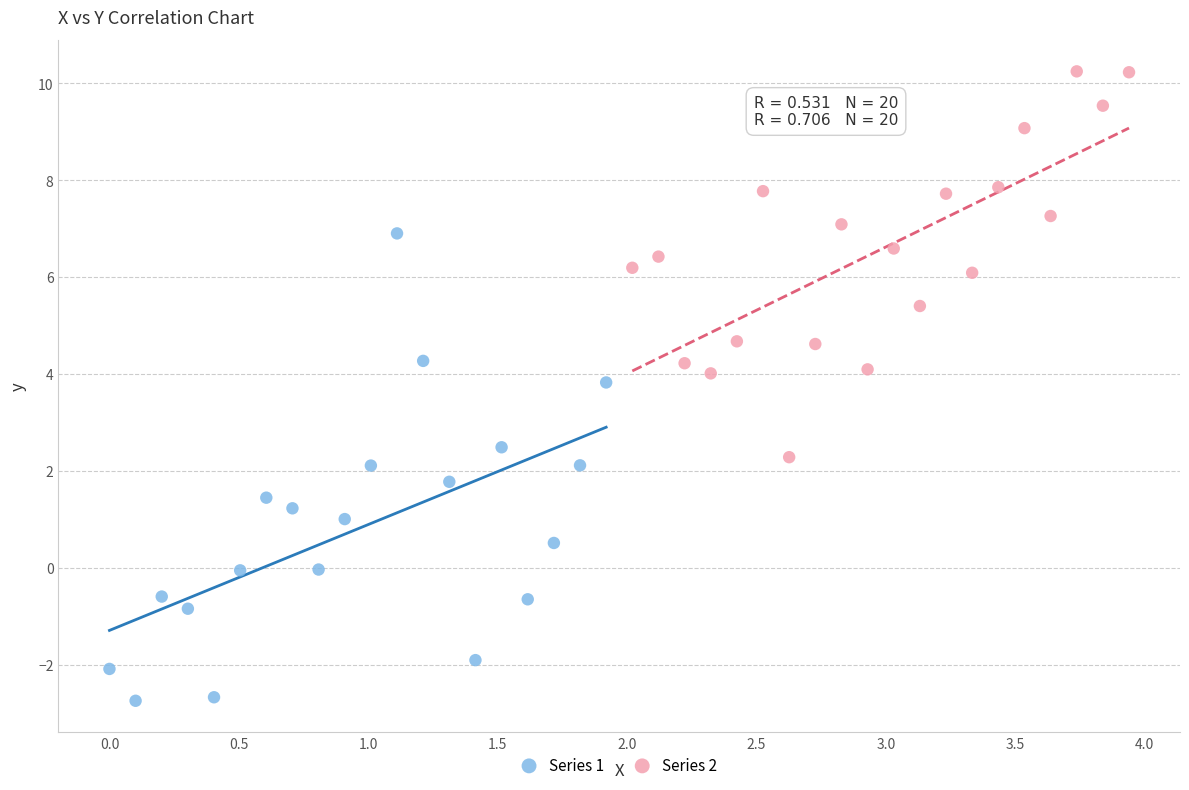

Which series has the largest Y range (max minus min)?

Series 1